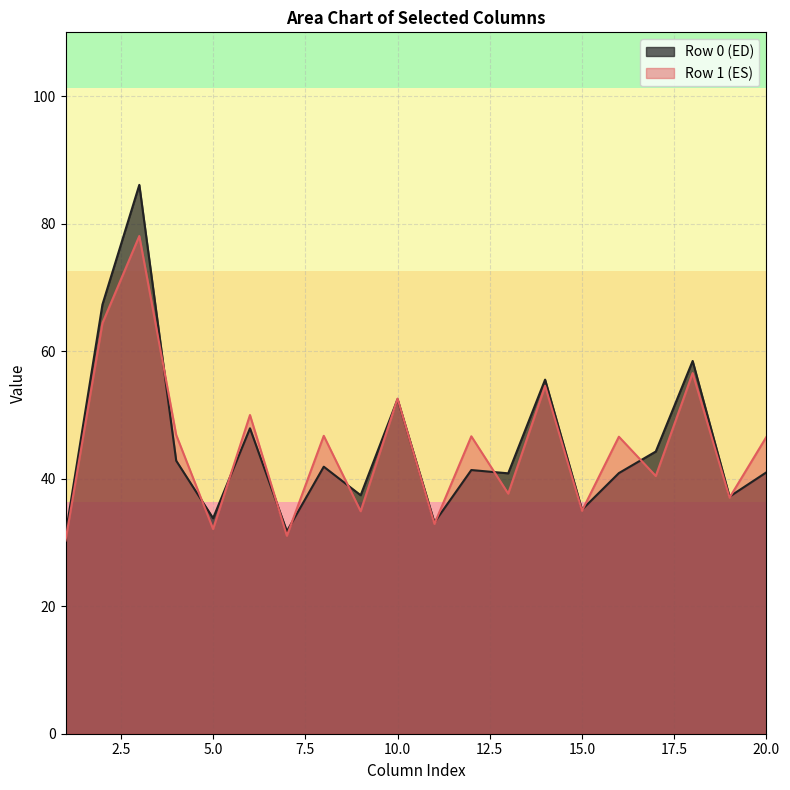

Is the value of Row 1 (ES) at 10.0 greater than the value of Row 0 (ED) at 20.0?

Yes